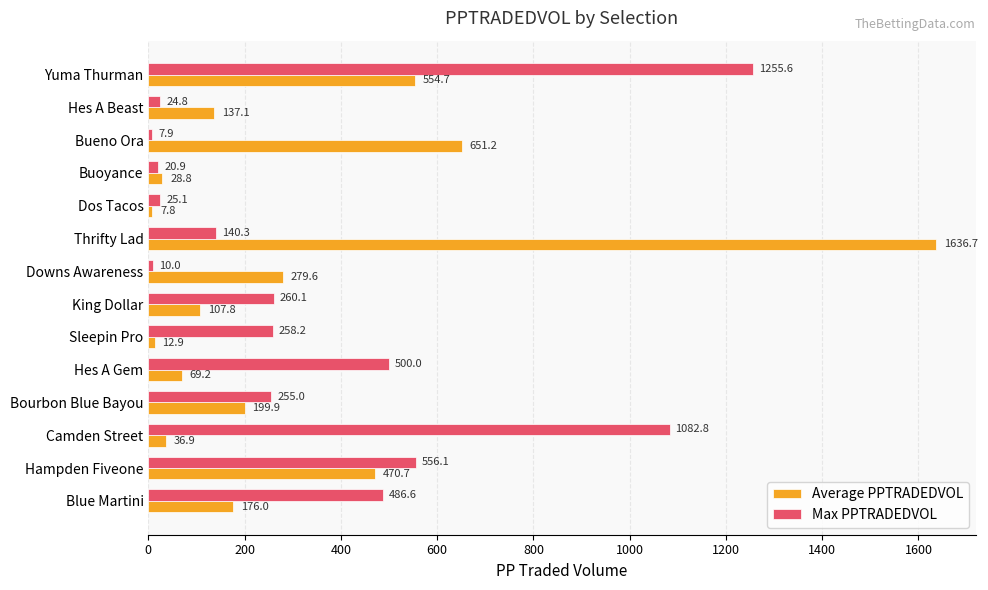

The value of Max PPTRADEDVOL at Hes A Gem is 500.0. True or false?

True